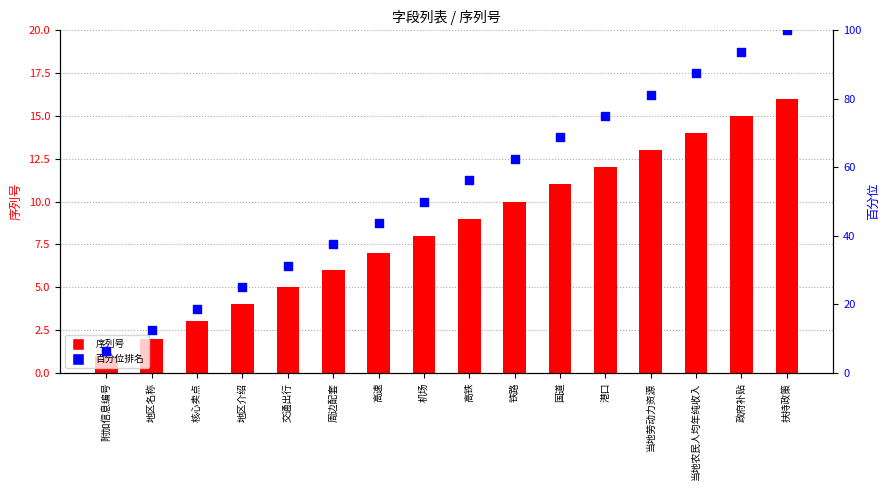

Which series has the largest total across all categories?

百分位排名